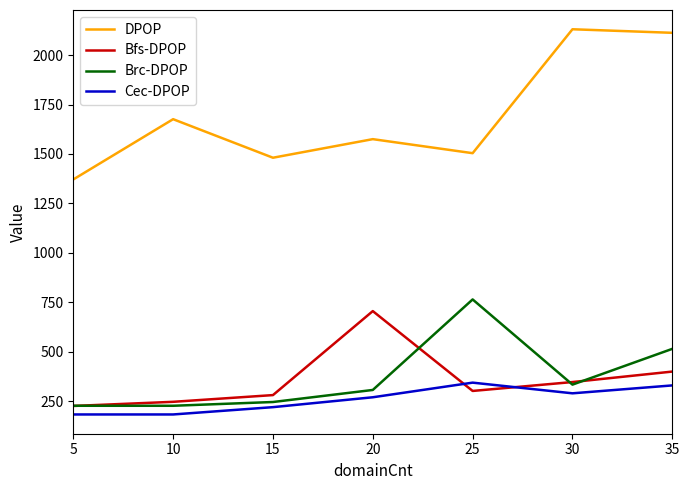

Reading left to right, what are all the values shown in this chart?

DPOP: 1371	1676	1481	1575	1504	2131	2113
Bfs-DPOP: 225	246	280	705	301	346	399
Brc-DPOP: 226	226	245	306	764	333	514
Cec-DPOP: 182	182	219	269	343	289	329